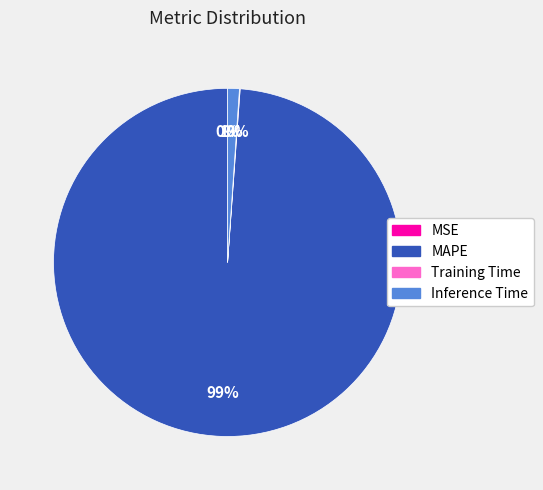

Between MAPE and Inference Time, which is larger?

MAPE